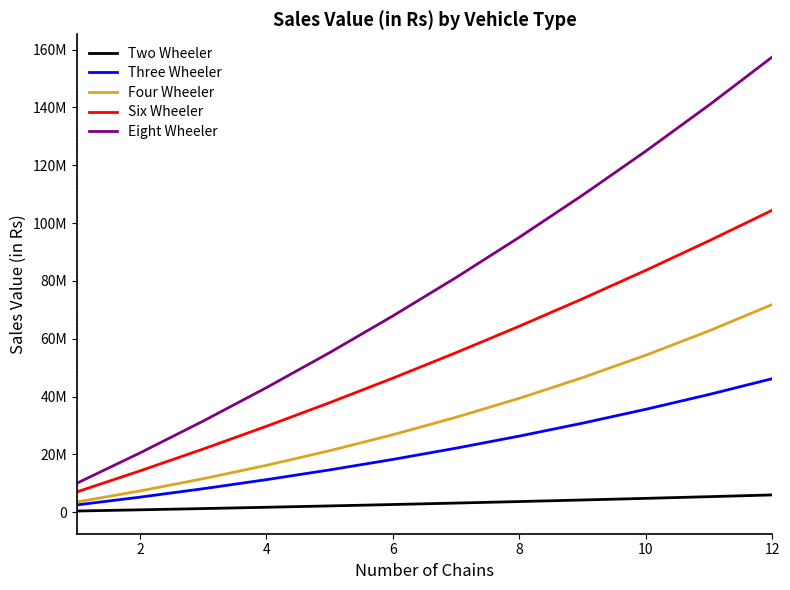

True or false: Eight Wheeler and Two Wheeler cross at least once.

False